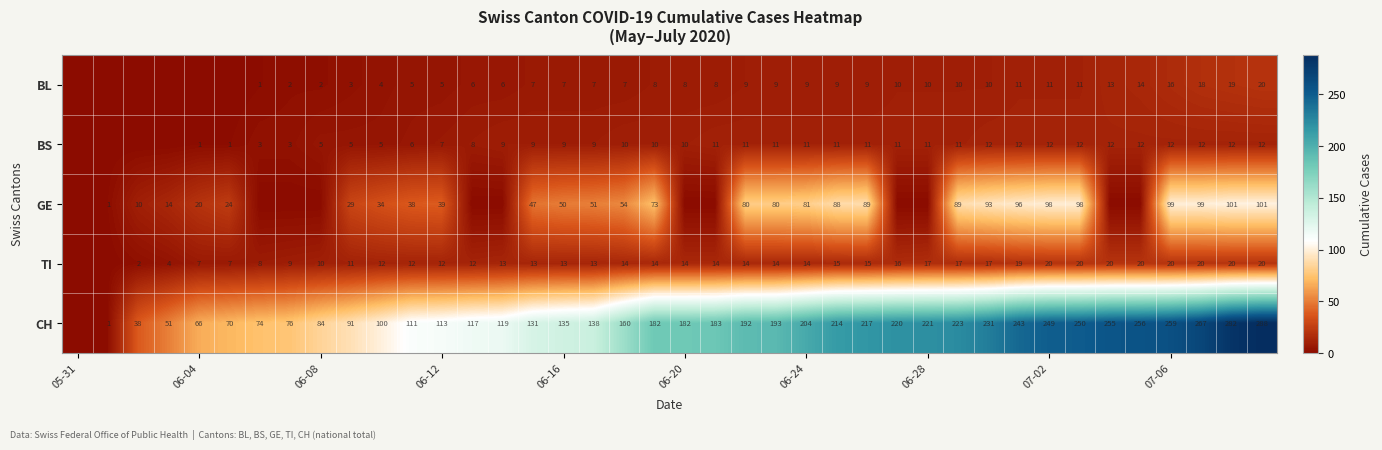

The value of CH at 07-06 is 54. True or false?

False